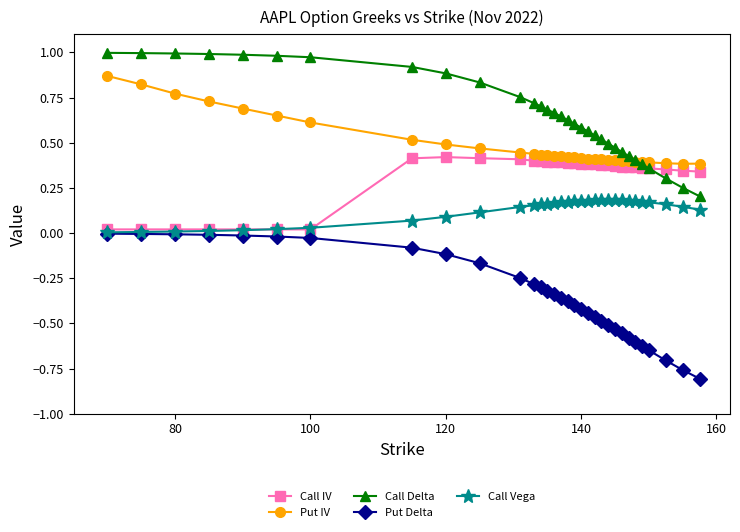

True or false: Call Vega and Call Delta cross at least once.

False